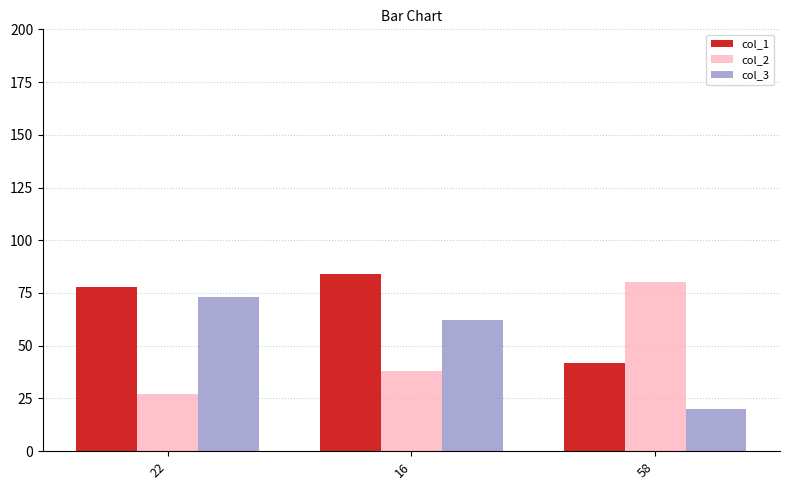

Reading right to left, what are all the values shown in this chart?

col_1: 42	84	78
col_2: 80	38	27
col_3: 20	62	73